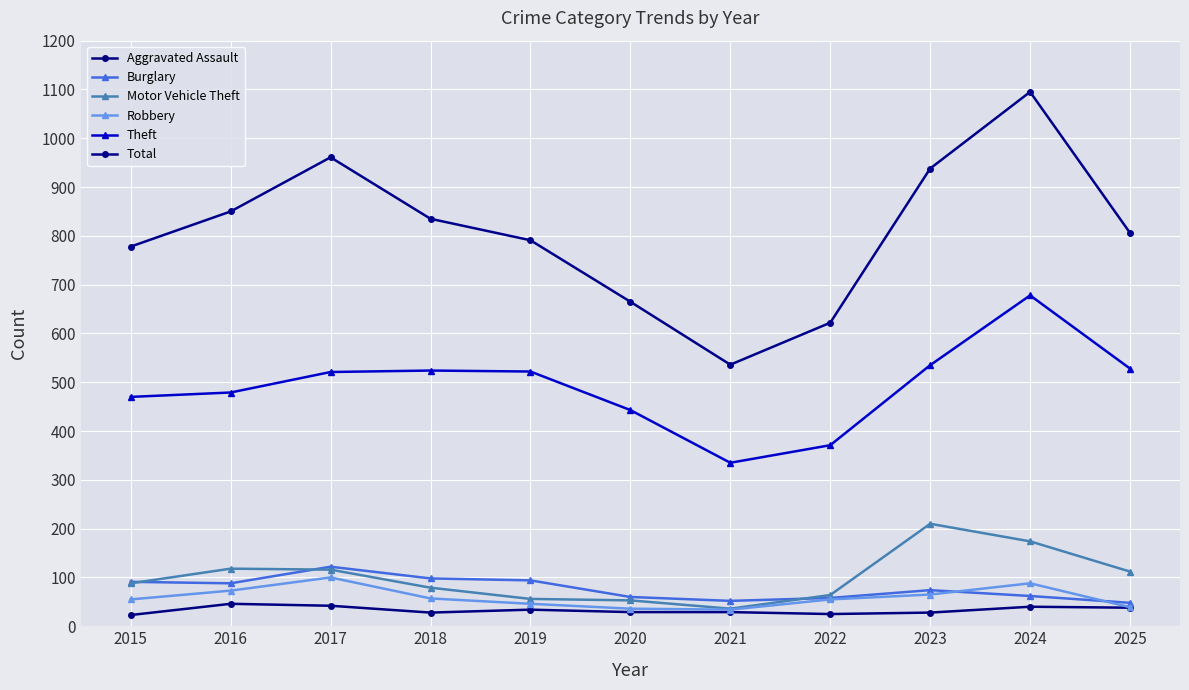

At which category is the sum across all series the highest?

2024